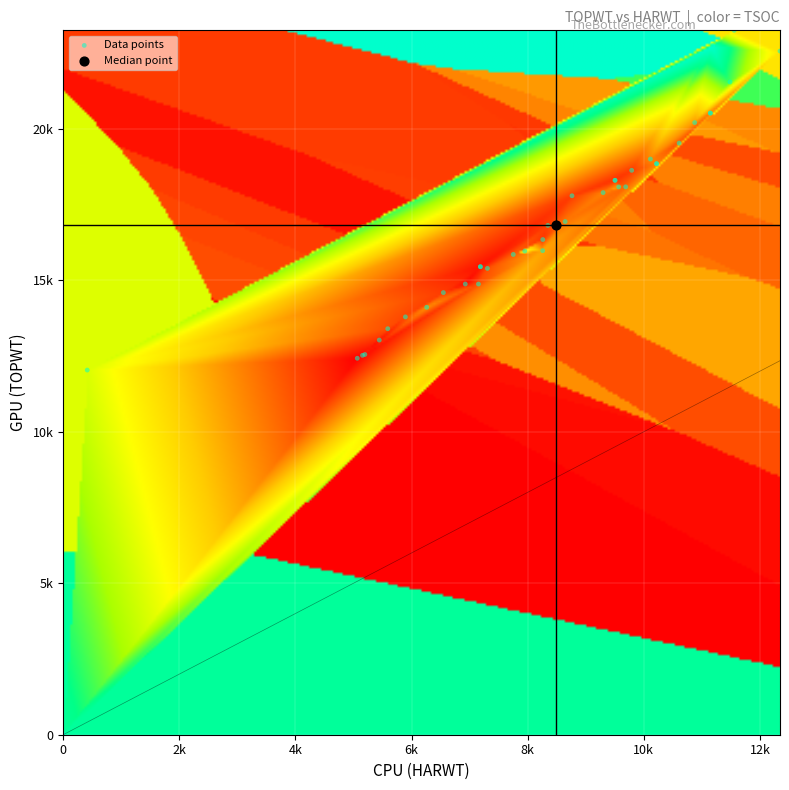

What are all the series names shown in the legend?

Data points, Median point